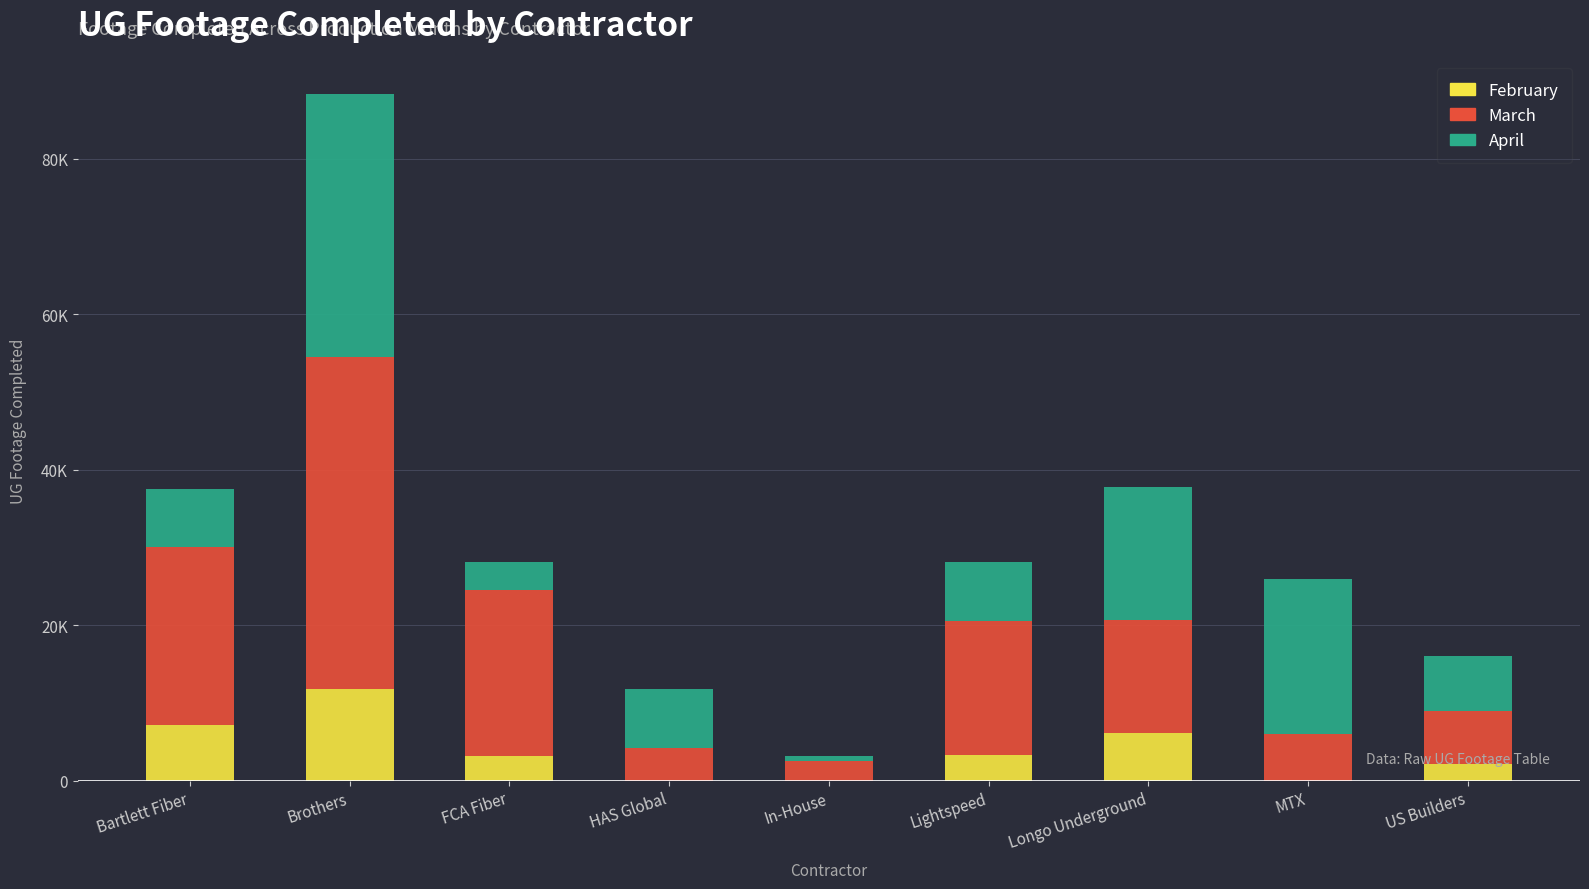

Rank the categories by March value from lowest to highest.

In-House, HAS Global, MTX, US Builders, Longo Underground, Lightspeed, FCA Fiber, Bartlett Fiber, Brothers